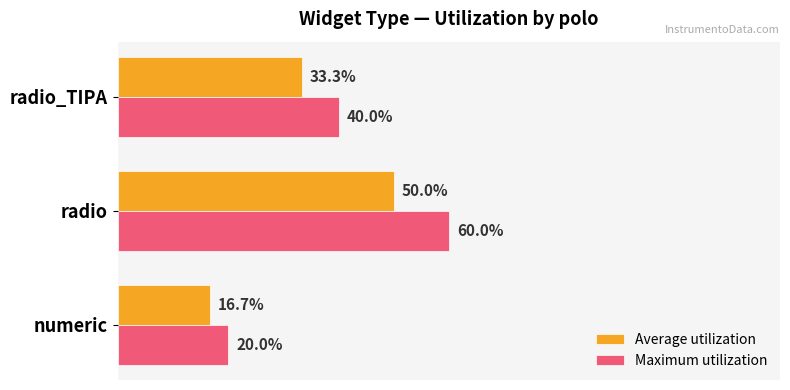

Which series has the largest total across all categories?

Maximum utilization